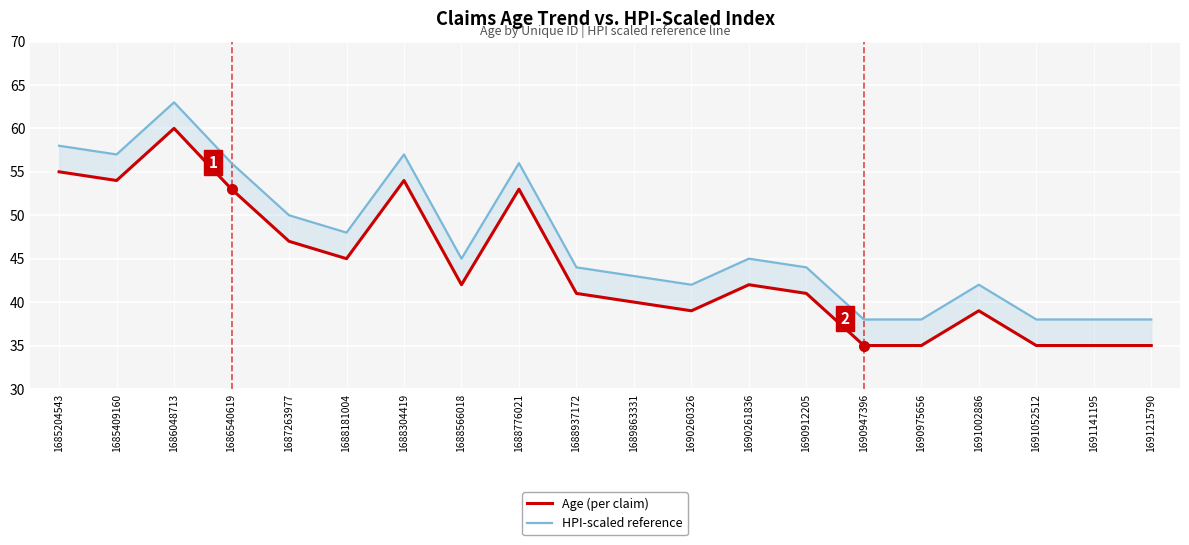

Rank the series at 1691002886 from lowest to highest value.

Age (per claim), HPI-scaled reference